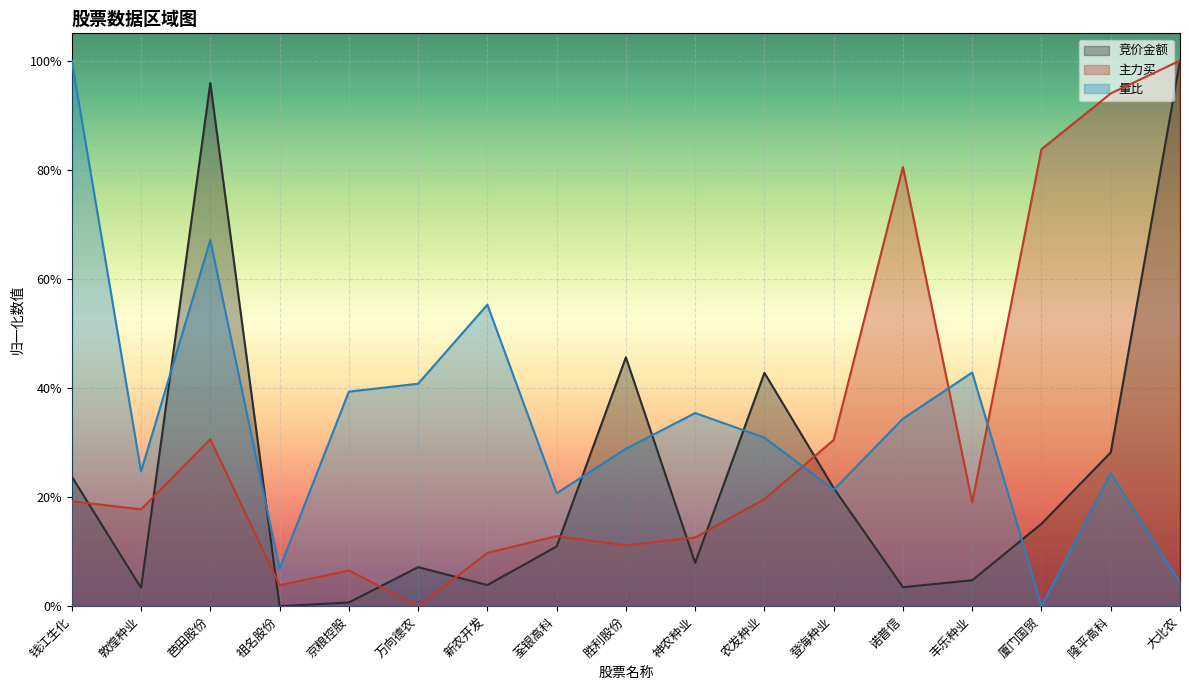

List the series in order of their peak value, lowest first.

竞价金额, 主力买, 量比